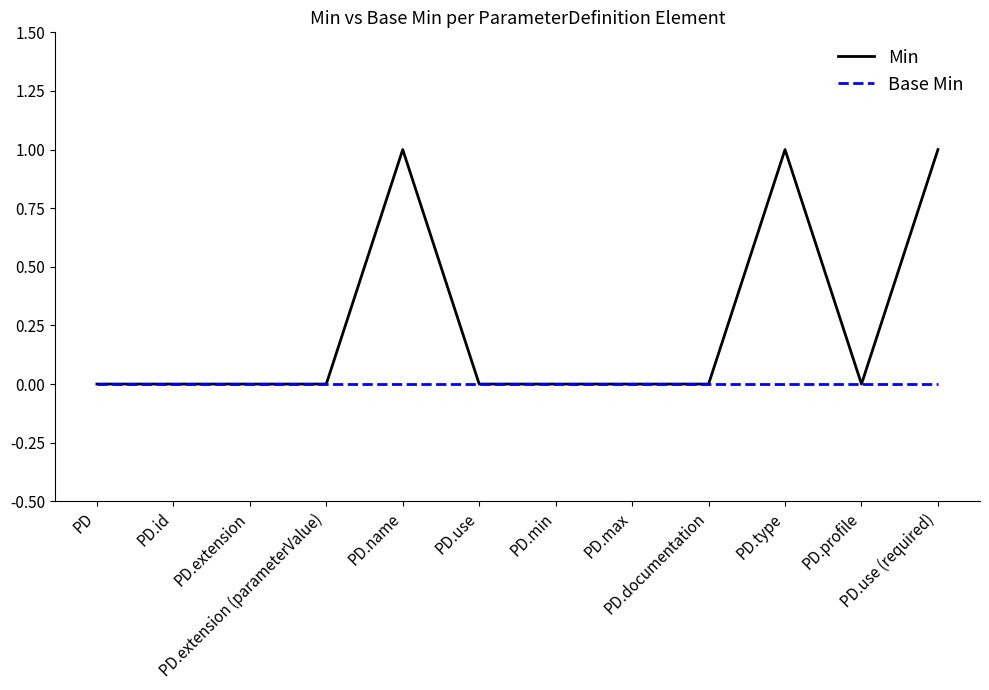

List the series in order of their overall mean, lowest first.

Base Min, Min